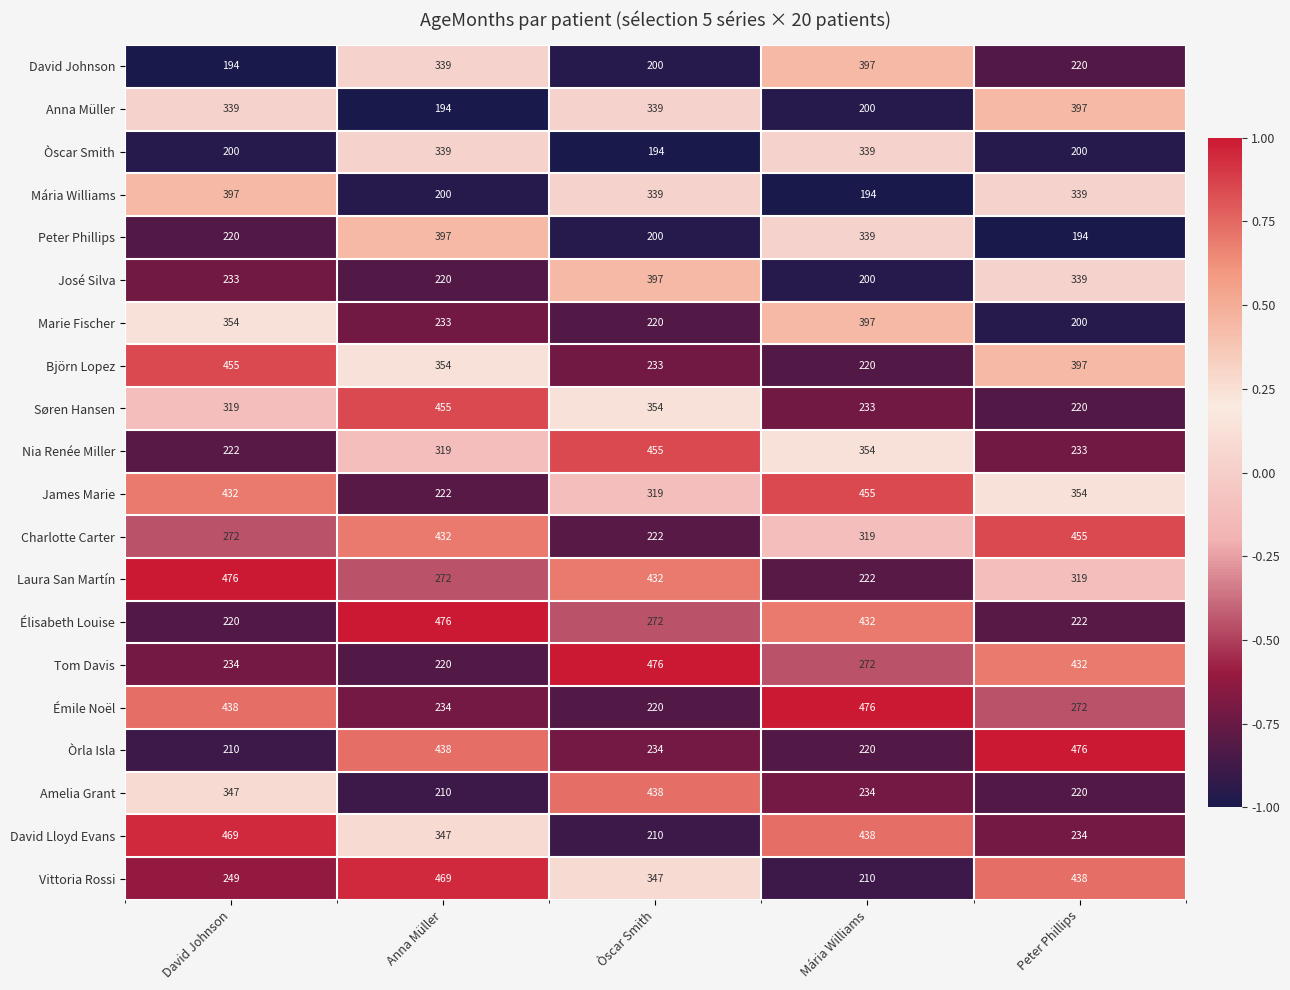

How many data points does each series have?

5